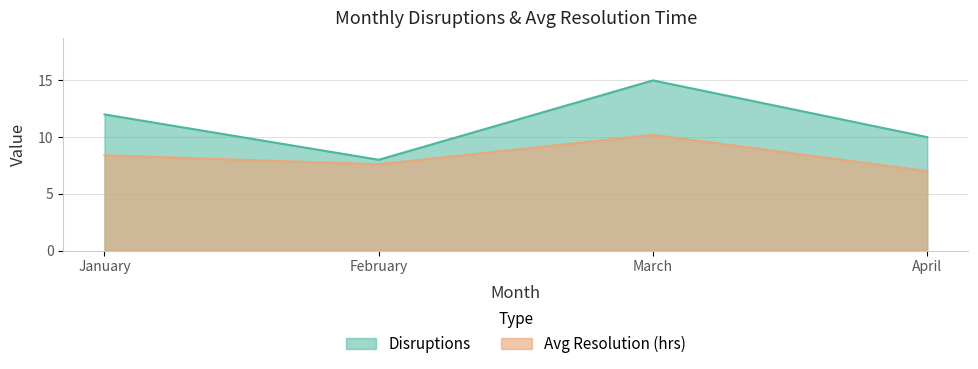

Does the chart display data point markers on the line(s)?

No